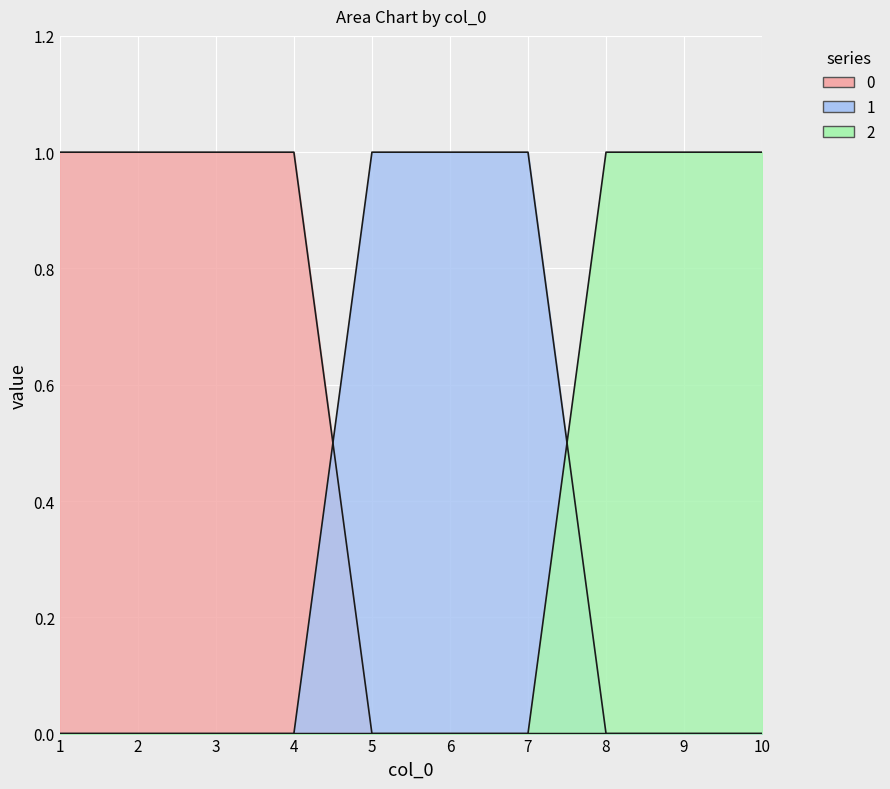

What is the sum of the 2 values at 10 and 7?

1